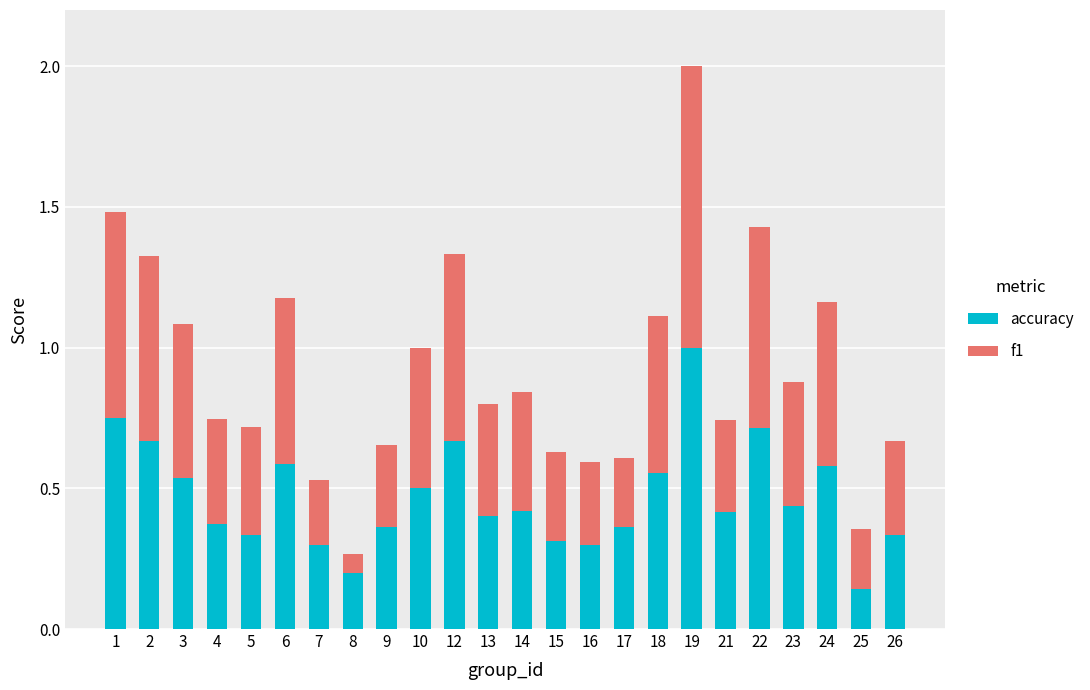

Is it true that accuracy equals 0.1 at 7?

False